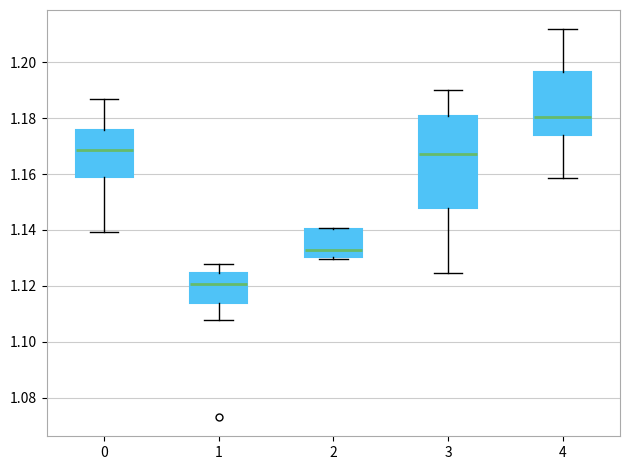

Which box has the lowest median line?

1